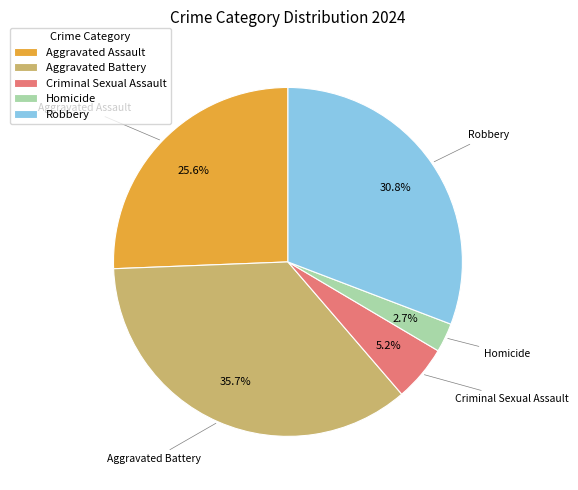

Which category has the smallest portion of the pie?

Homicide